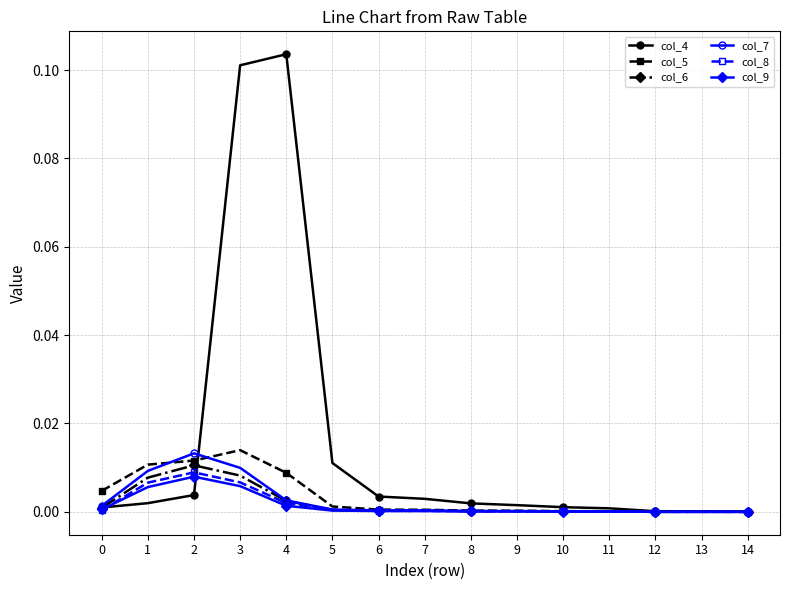

Which series has the widest spread of values?

col_4